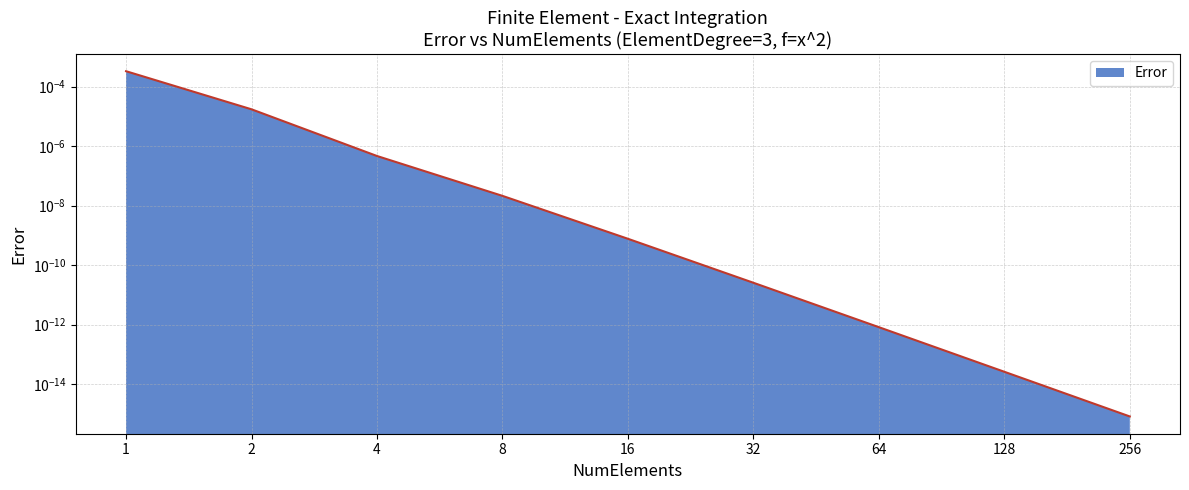

Rank the categories by value from highest to lowest.

1, 2, 4, 8, 16, 32, 64, 128, 256